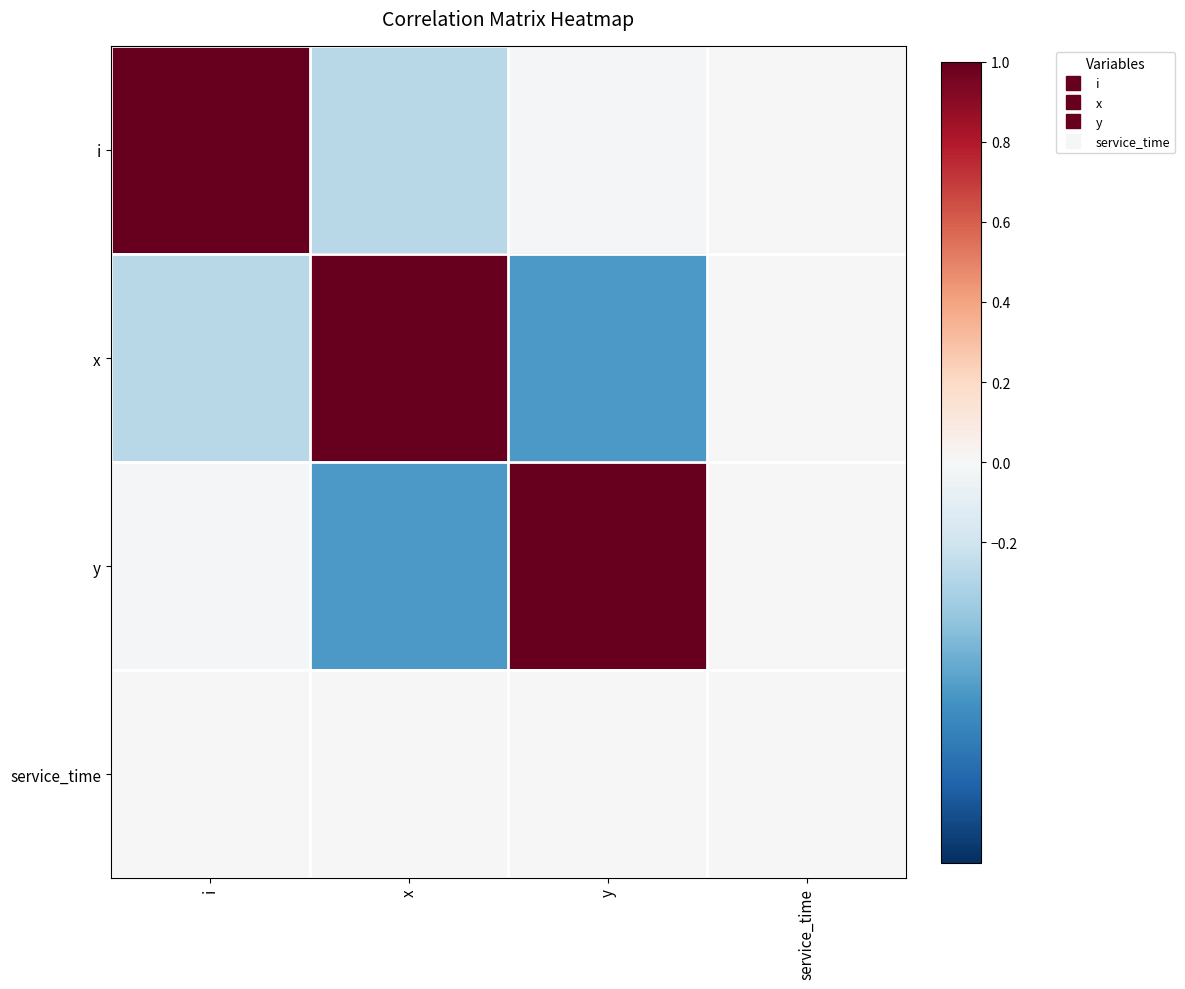

Rank the series at i from highest to lowest value.

i, service_time, y, x